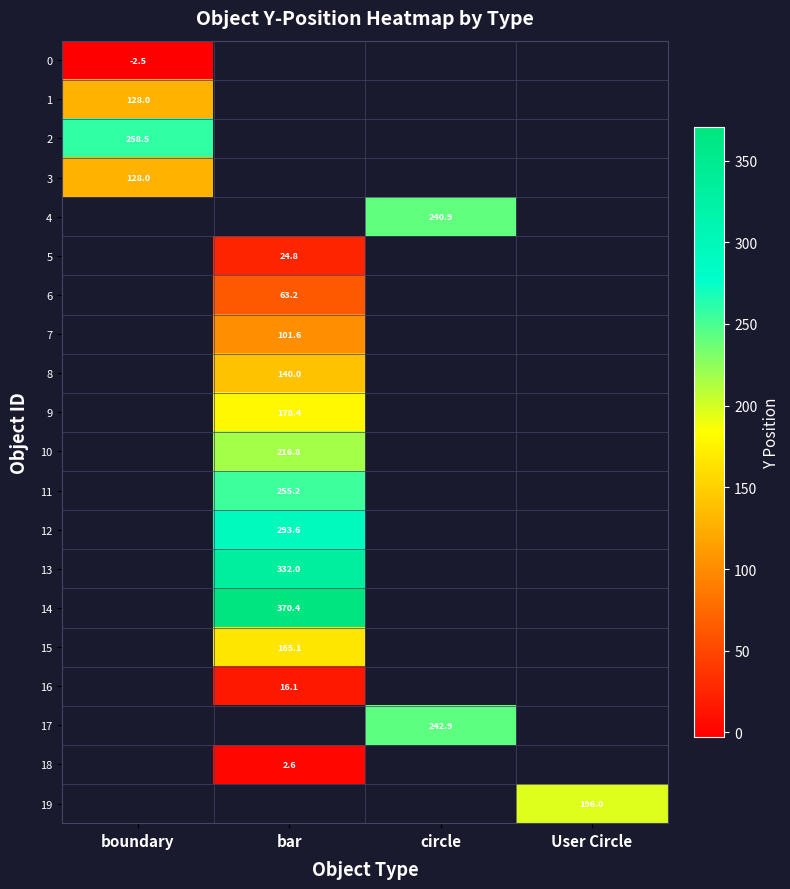

What is the smallest value displayed?

-2.5